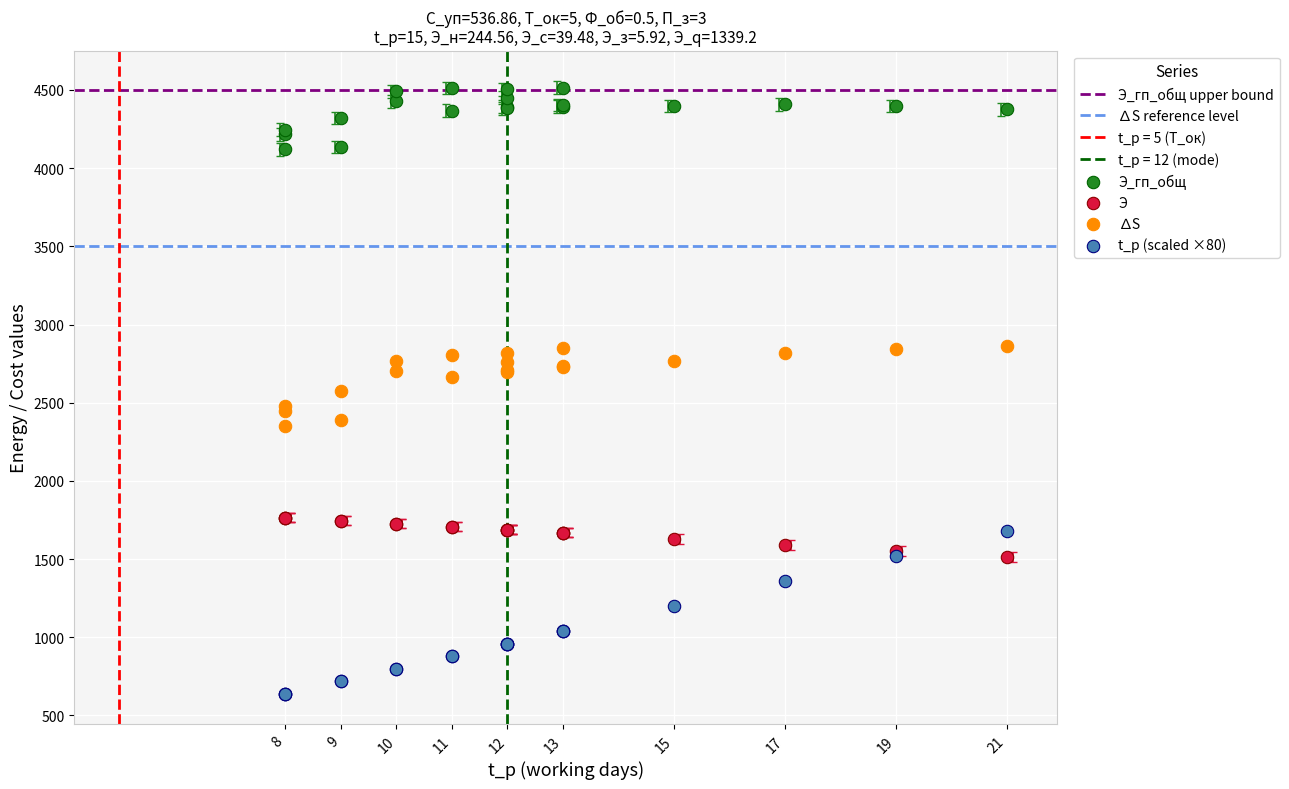

Which series has the widest spread of Y values?

t_р (scaled ×80)